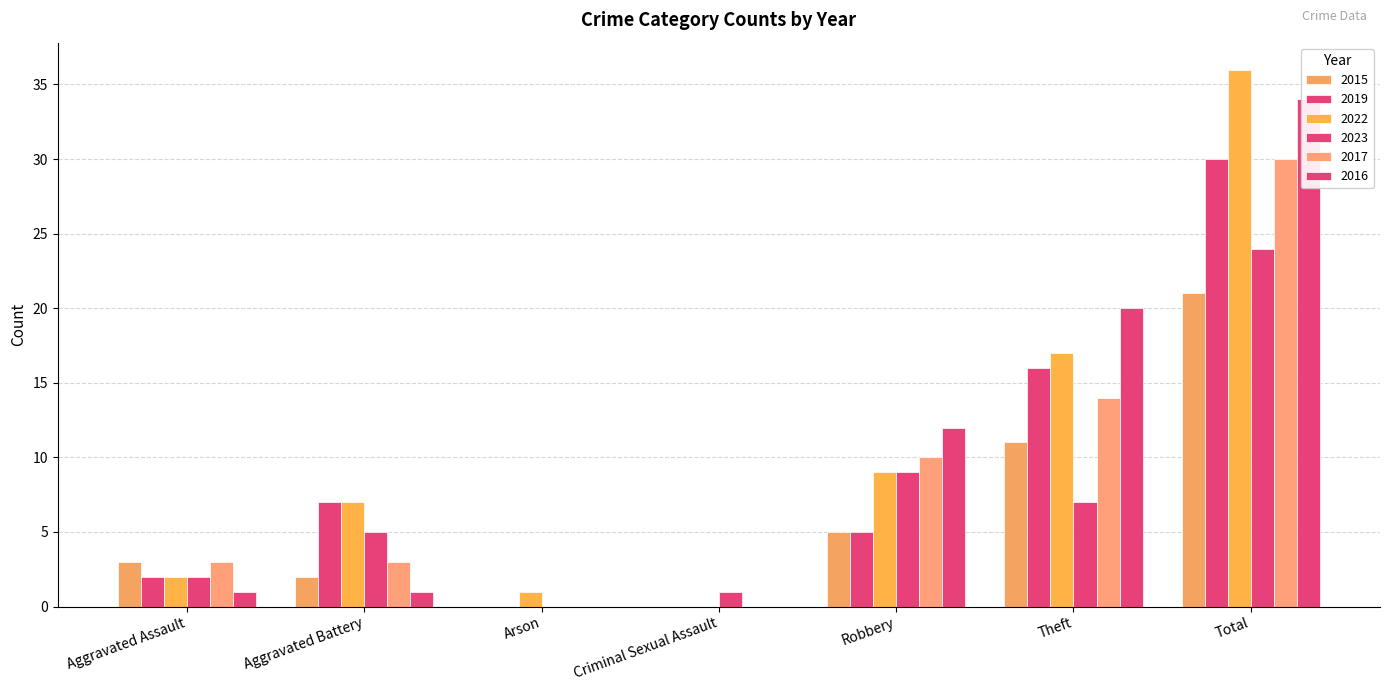

Is it true that 2017 equals 13 at Criminal Sexual Assault?

False